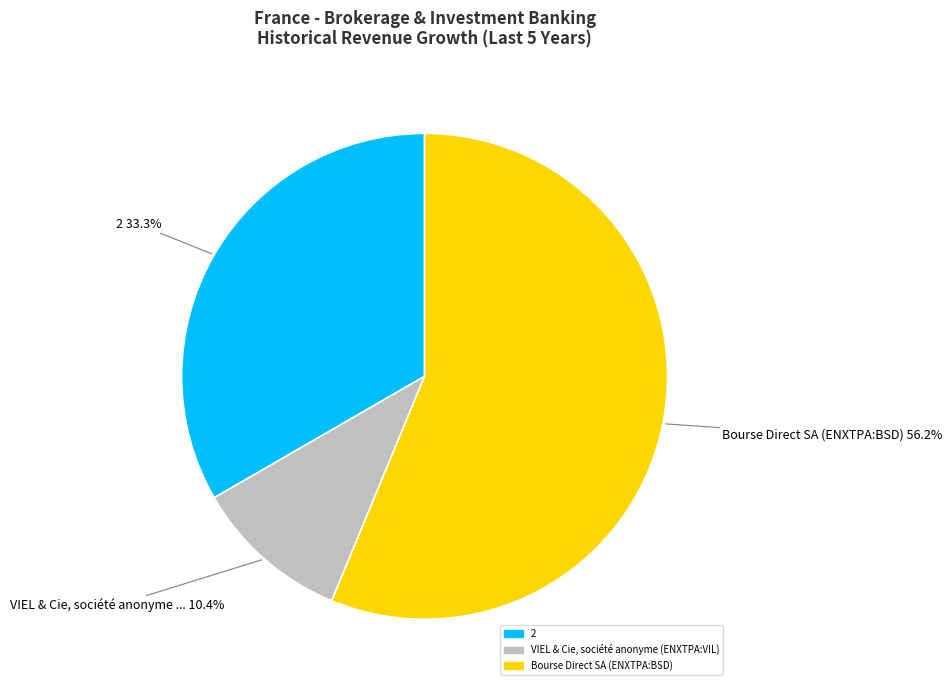

Is it true that VIEL & Cie, société anonyme (ENXTPA:VIL) is 20% of the pie?

False